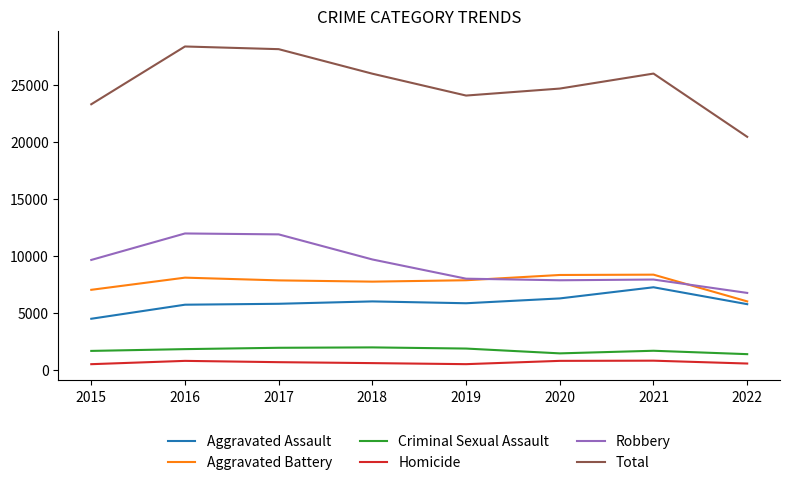

How many values in the Total series are below 25972?

4